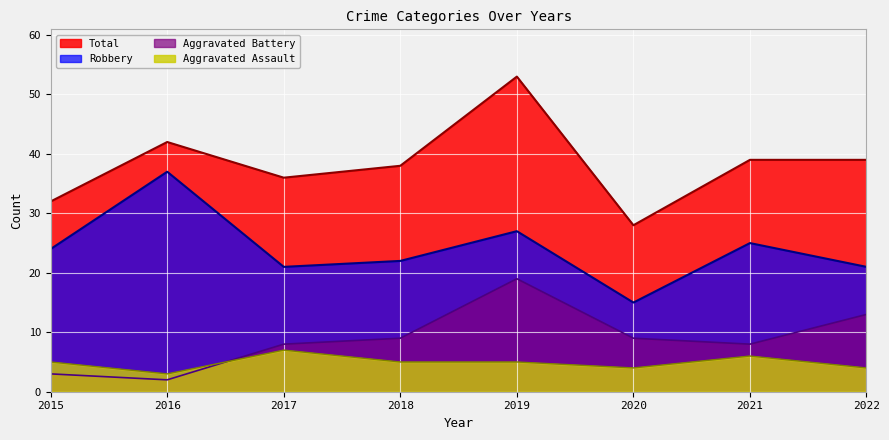

Reading left to right, list all the values displayed in this chart.

Aggravated Assault: 2015=5	2016=3	2017=7	2018=5	2019=5	2020=4	2021=6	2022=4
Aggravated Battery: 2015=3	2016=2	2017=8	2018=9	2019=19	2020=9	2021=8	2022=13
Robbery: 2015=24	2016=37	2017=21	2018=22	2019=27	2020=15	2021=25	2022=21
Total: 2015=32	2016=42	2017=36	2018=38	2019=53	2020=28	2021=39	2022=39